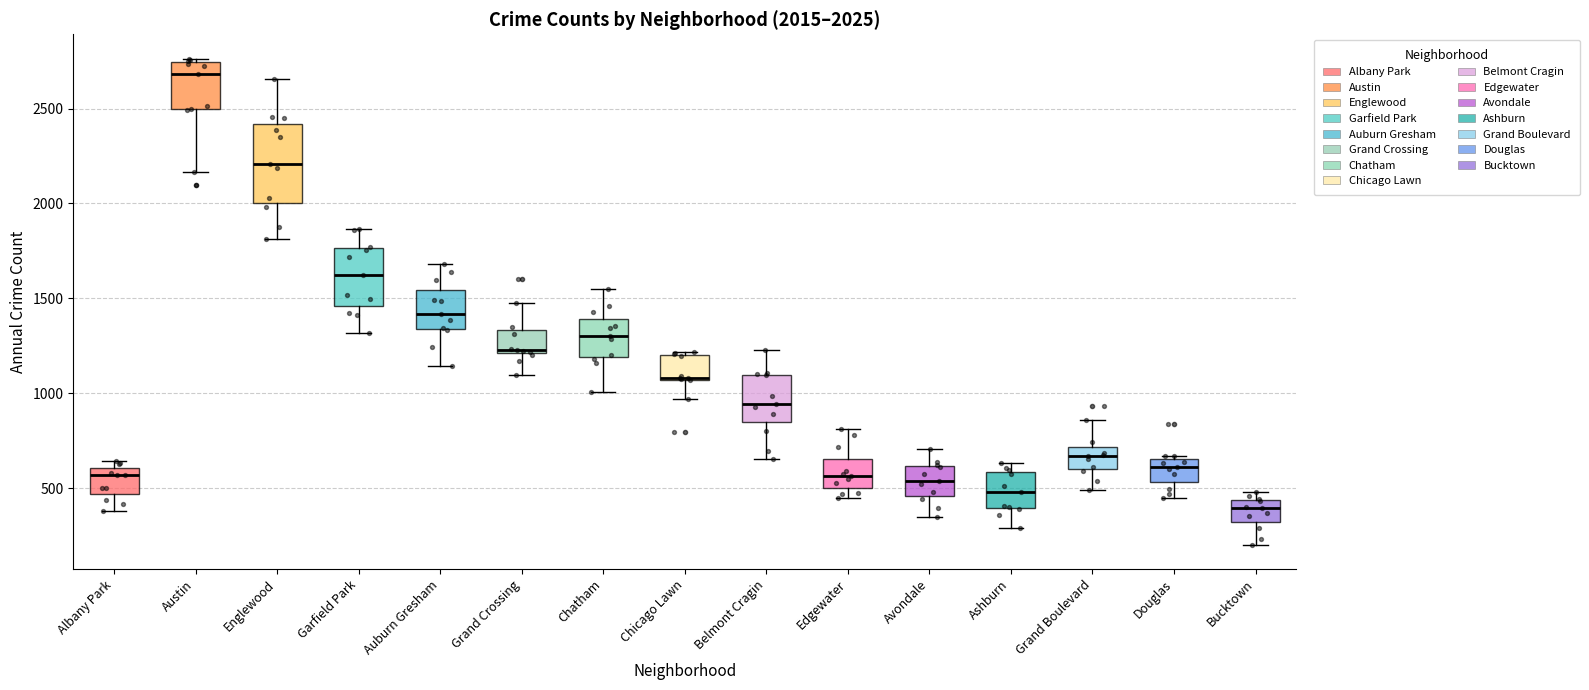

Which box is the tallest, from its lower edge to its upper edge?

Englewood